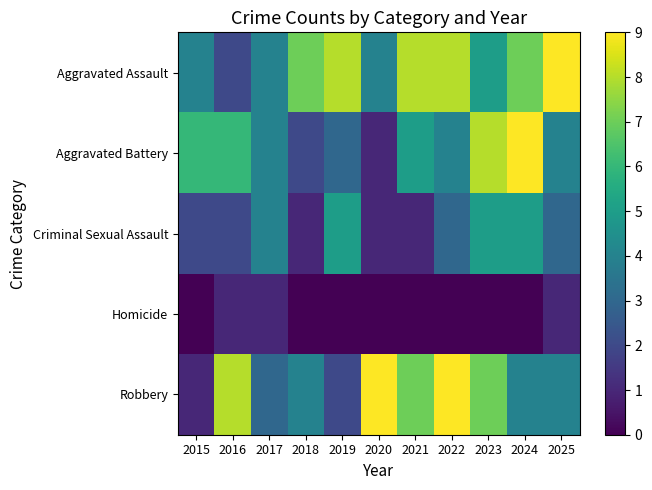

What is the difference between the highest and lowest values at 2016?

7